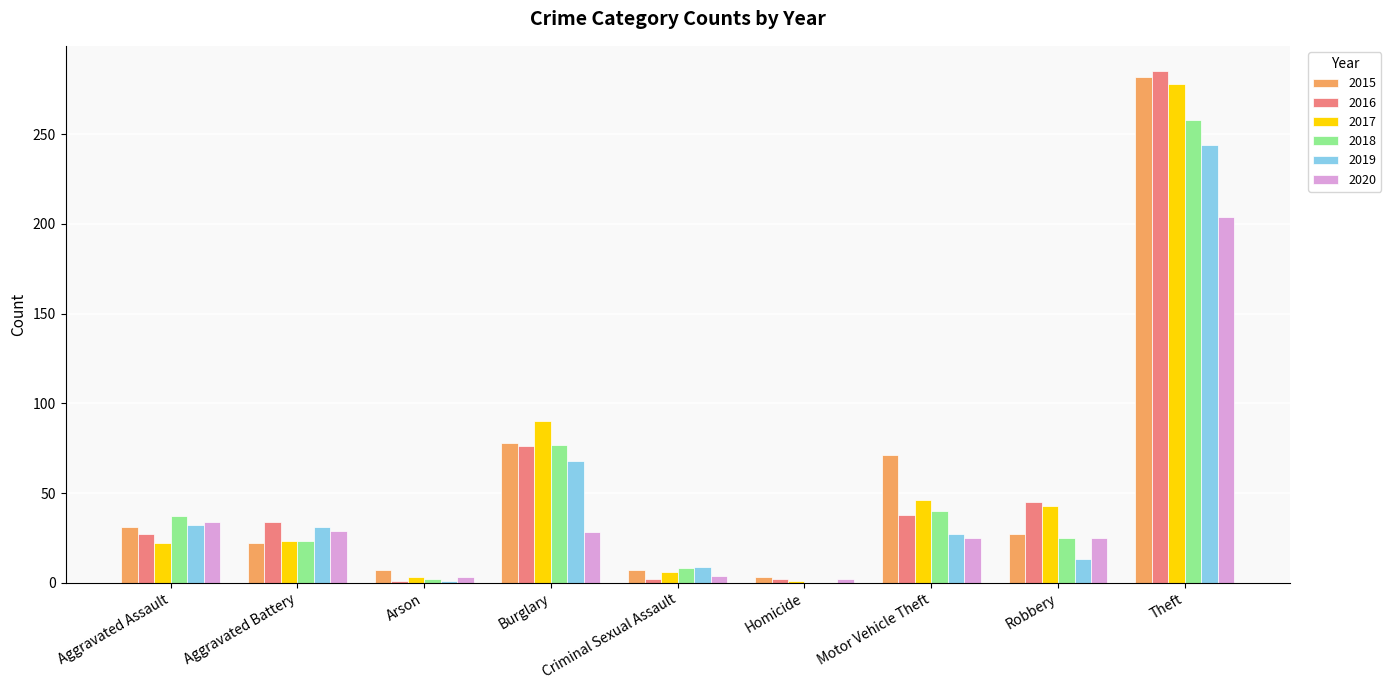

Where does the 2018 series first go above 25?

Aggravated Assault